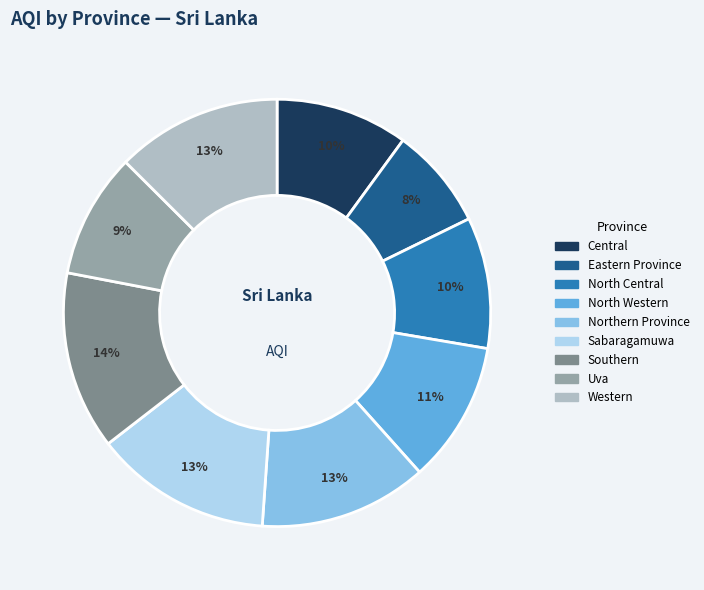

Combined, do Central and Northern Province account for over 50%?

No